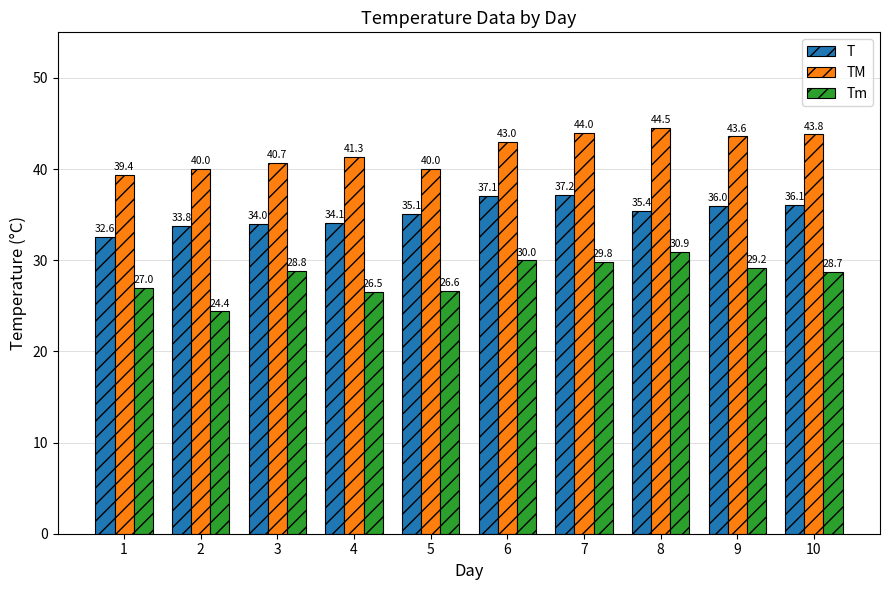

How many bars are there in total?

30